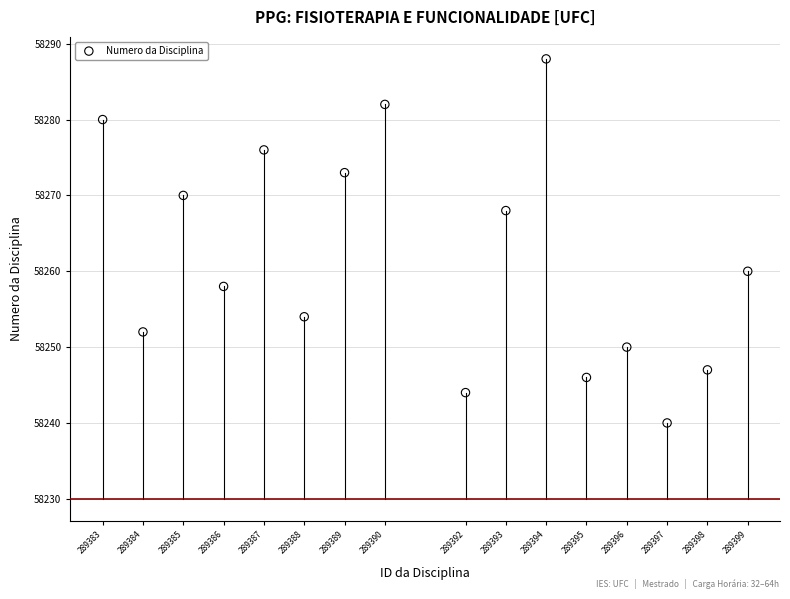

What is the range of Y values (max minus min)?

48